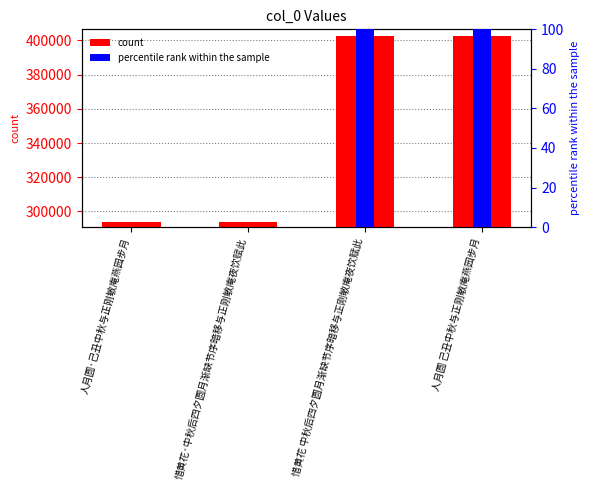

Is it true that percentile rank within the sample equals 171.5 at 人月圆 己丑中秋与正刚敏庵燕园步月?

False